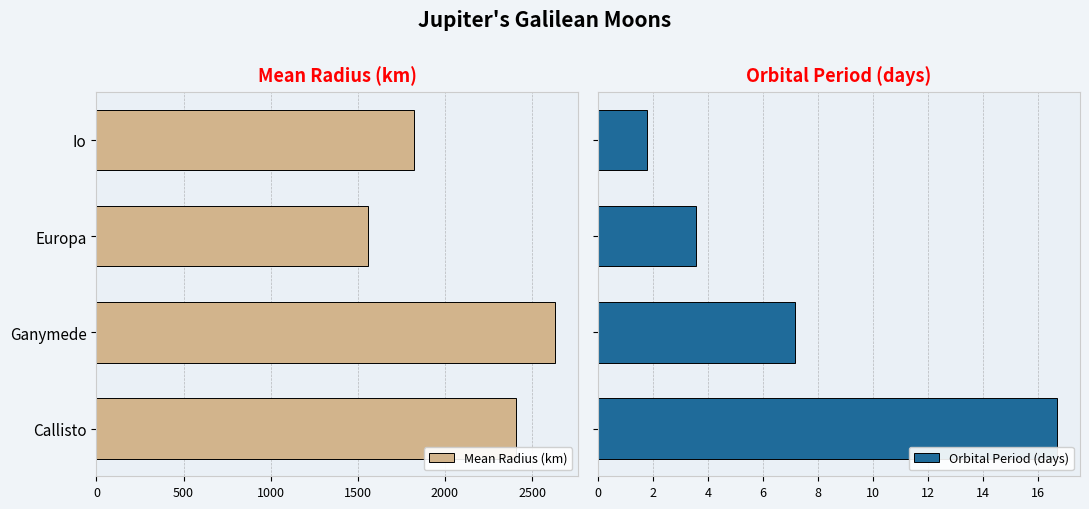

What is the sum of all Orbital Period (days) values?

29.2